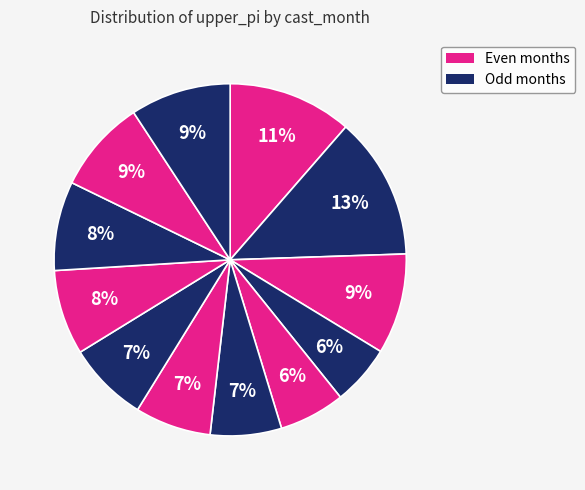

Count the number of slices in the pie.

12